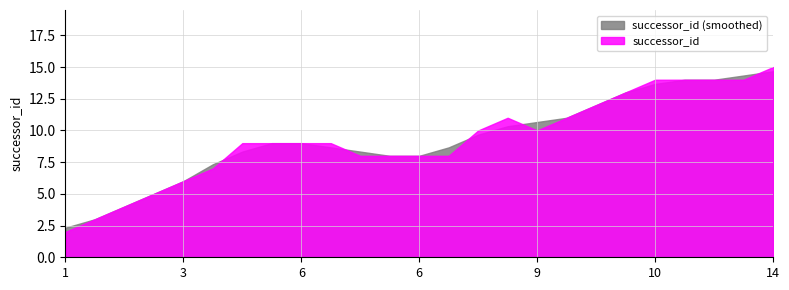

What value does the data have at 8, to the nearest 10?

10